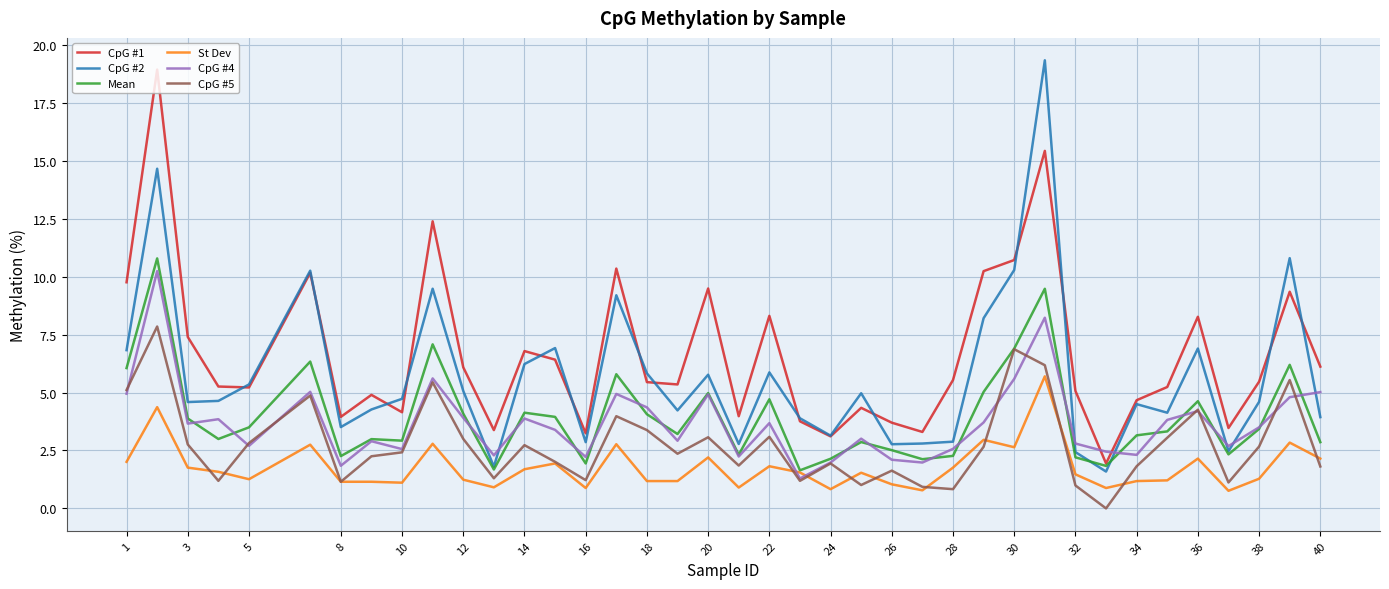

In CpG #1, how many points are lower than both neighbors (excluding endpoints)?

11